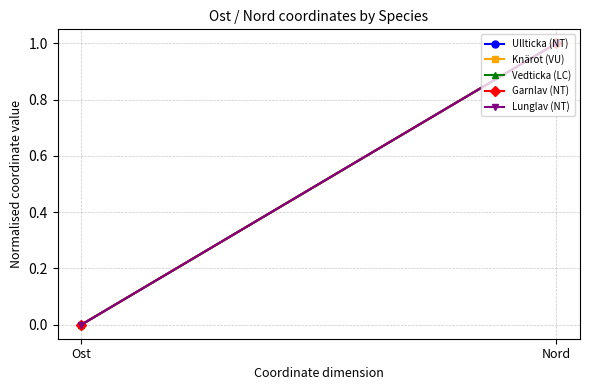

What is the difference between the maximum and minimum values in the Lunglav (NT) series?

1